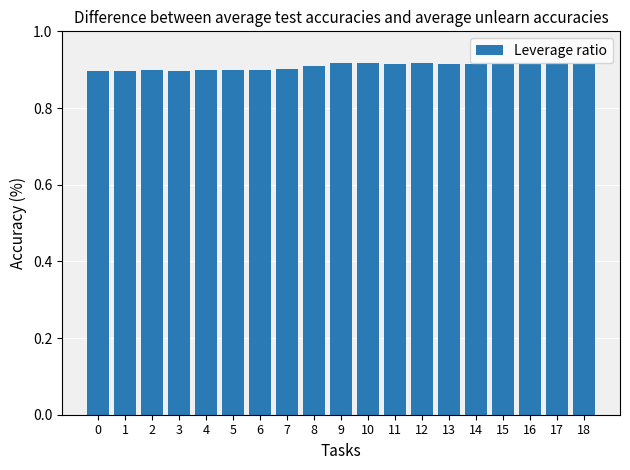

What is the sum of the values at 2 and 0?

1.8